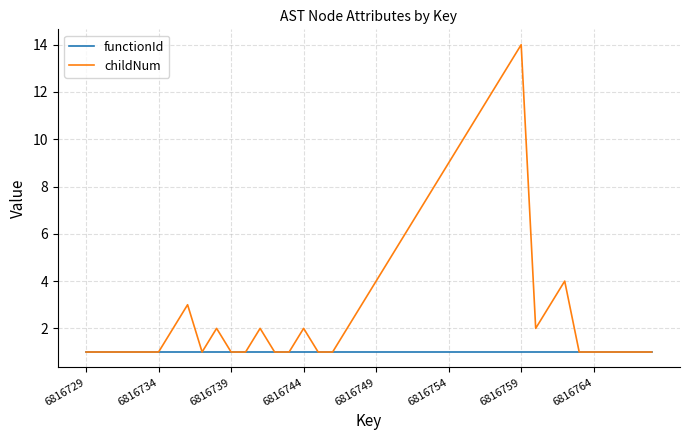

What is the greatest value displayed?

14